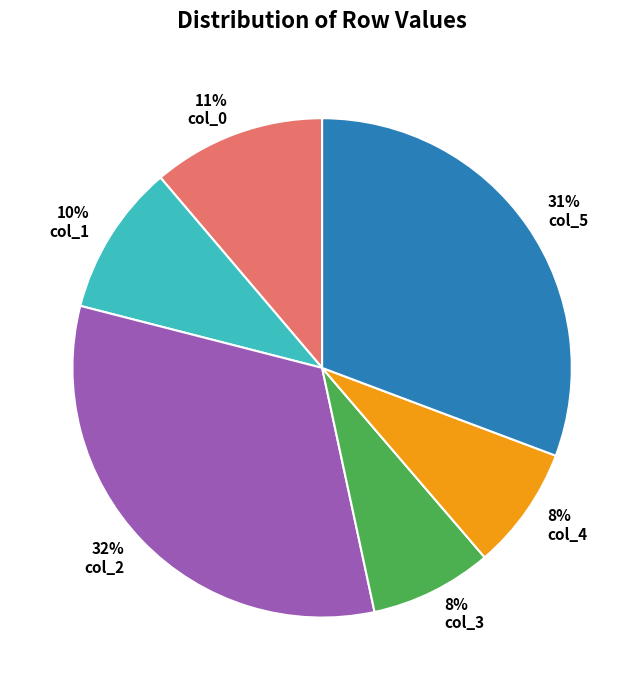

What is the ratio of the value at col_2 to the value at col_0?

2.9